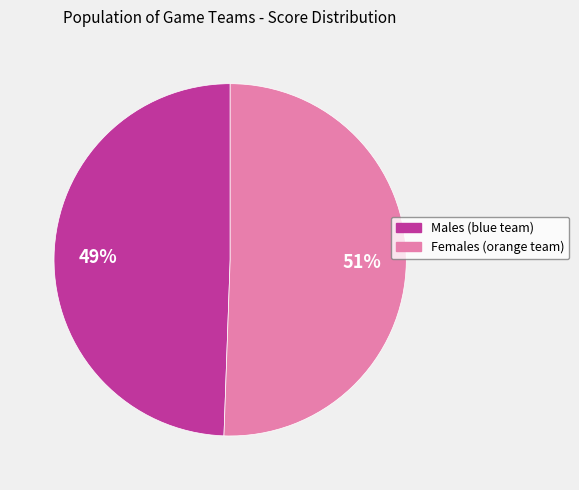

Approximately how many times larger is the value at Females (orange team) compared to Males (blue team)?

1.0